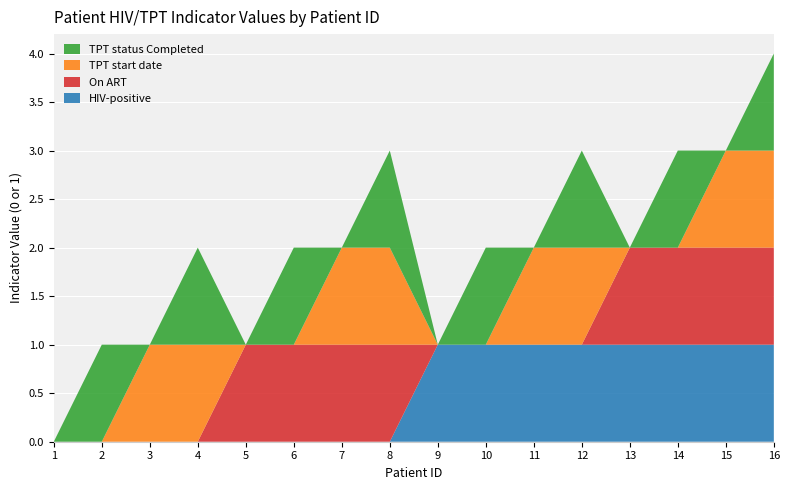

Reading left to right, transcribe all the data shown in this chart.

HIV-positive: 1=0	2=0	3=0	4=0	5=0	6=0	7=0	8=0	9=1	10=1	11=1	12=1	13=1	14=1	15=1	16=1
On ART: 1=0	2=0	3=0	4=0	5=1	6=1	7=1	8=1	9=0	10=0	11=0	12=0	13=1	14=1	15=1	16=1
TPT start date: 1=0	2=0	3=1	4=1	5=0	6=0	7=1	8=1	9=0	10=0	11=1	12=1	13=0	14=0	15=1	16=1
TPT status Completed: 1=0	2=1	3=0	4=1	5=0	6=1	7=0	8=1	9=0	10=1	11=0	12=1	13=0	14=1	15=0	16=1